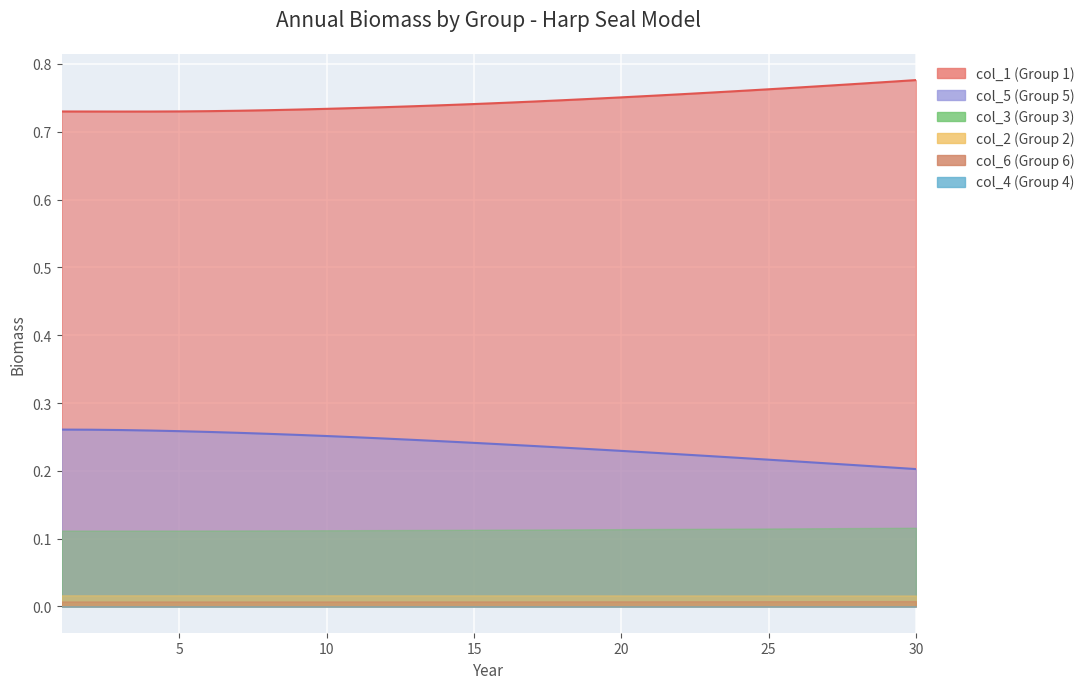

Reading left to right, extract all data points from this chart.

col_1: 0.7	0.7	0.7	0.7	0.7	0.7	0.7	0.7	0.7	0.7	0.7	0.7	0.7	0.7	0.7	0.7	0.7	0.7	0.7	0.8	0.8	0.8	0.8	0.8	0.8	0.8	0.8	0.8	0.8	0.8
col_2: 0.0	0.0	0.0	0.0	0.0	0.0	0.0	0.0	0.0	0.0	0.0	0.0	0.0	0.0	0.0	0.0	0.0	0.0	0.0	0.0	0.0	0.0	0.0	0.0	0.0	0.0	0.0	0.0	0.0	0.0
col_3: 0.1	0.1	0.1	0.1	0.1	0.1	0.1	0.1	0.1	0.1	0.1	0.1	0.1	0.1	0.1	0.1	0.1	0.1	0.1	0.1	0.1	0.1	0.1	0.1	0.1	0.1	0.1	0.1	0.1	0.1
col_4: 0.0	0.0	0.0	0.0	0.0	0.0	0.0	0.0	0.0	0.0	0.0	0.0	0.0	0.0	0.0	0.0	0.0	0.0	0.0	0.0	0.0	0.0	0.0	0.0	0.0	0.0	0.0	0.0	0.0	0.0
col_5: 0.3	0.3	0.3	0.3	0.3	0.3	0.3	0.3	0.3	0.3	0.2	0.2	0.2	0.2	0.2	0.2	0.2	0.2	0.2	0.2	0.2	0.2	0.2	0.2	0.2	0.2	0.2	0.2	0.2	0.2
col_6: 0.0	0.0	0.0	0.0	0.0	0.0	0.0	0.0	0.0	0.0	0.0	0.0	0.0	0.0	0.0	0.0	0.0	0.0	0.0	0.0	0.0	0.0	0.0	0.0	0.0	0.0	0.0	0.0	0.0	0.0